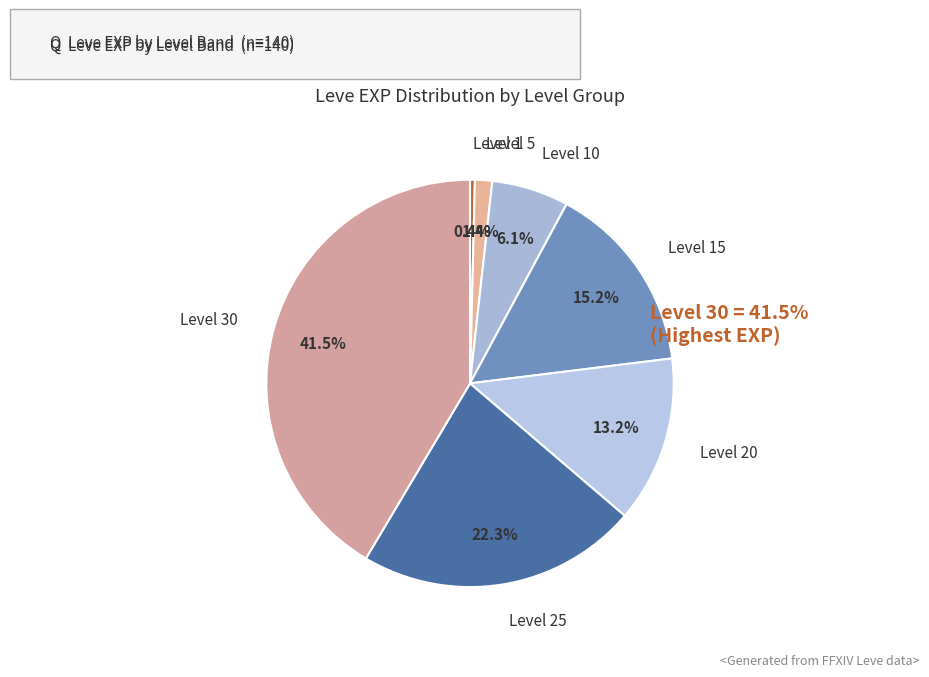

What is the largest slice in the pie chart?

Level 30